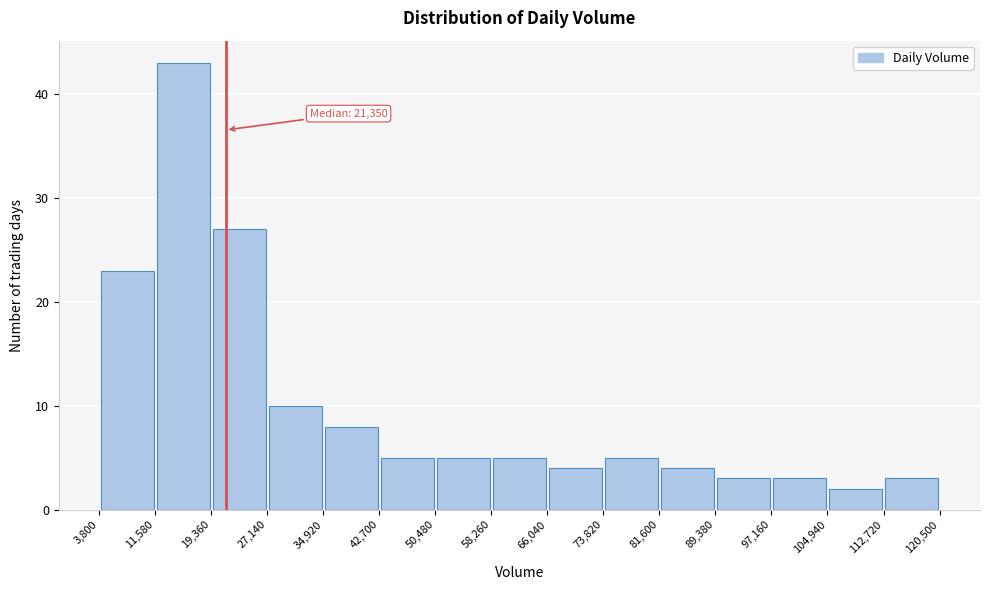

Over which range of the x-axis is the bar tallest?

11,580 to 19,360